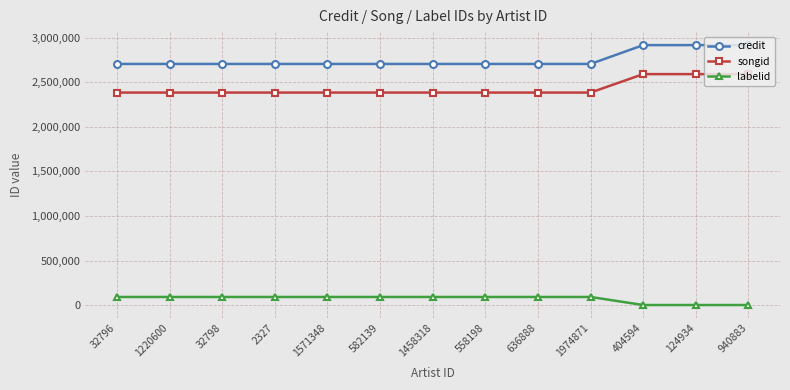

Which series has the widest spread of values?

credit